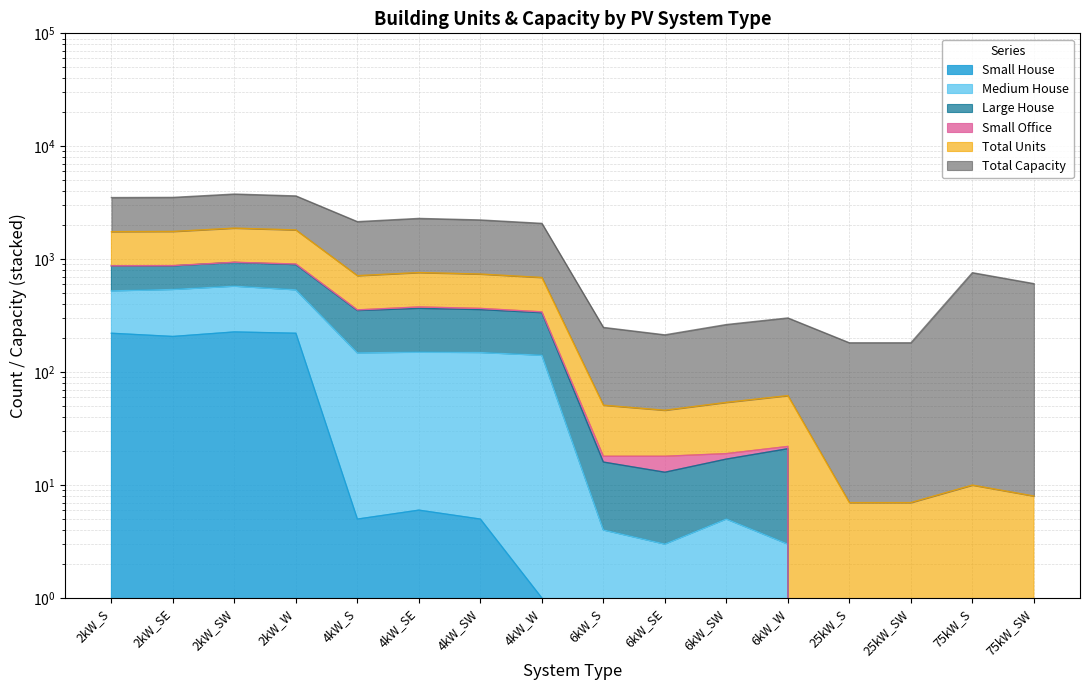

What is the label of the 14th point from the left?

25kW_SW